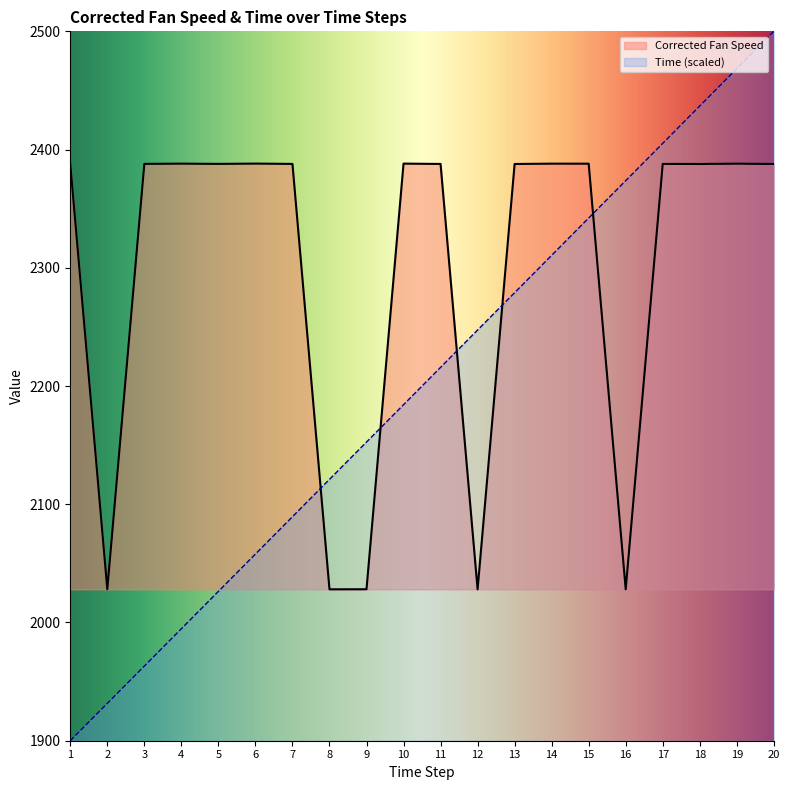

Where does the Time series first go above 2215?

11